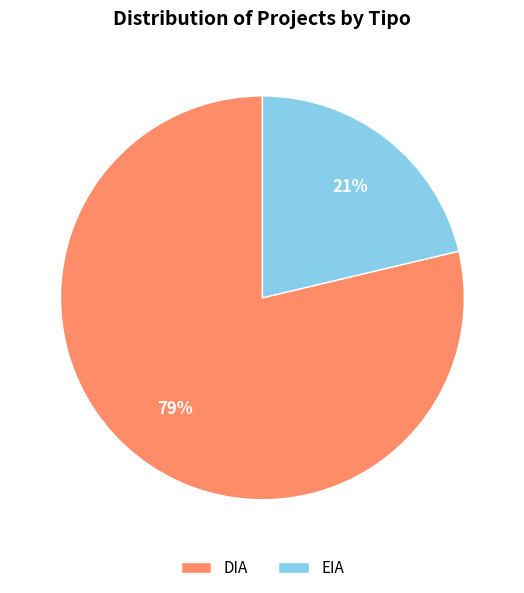

Do DIA and EIA together represent more than half of the pie?

Yes